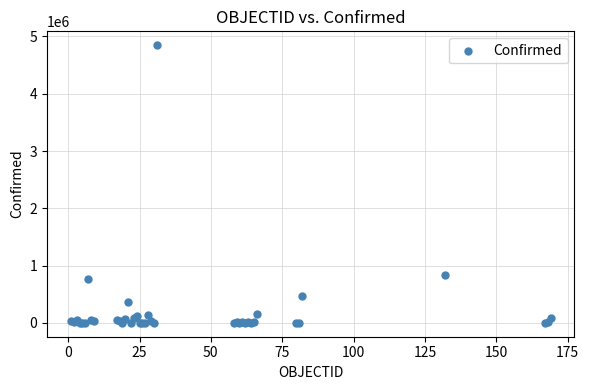

What Y value in the scatter plot is closest to 2423599?

835339